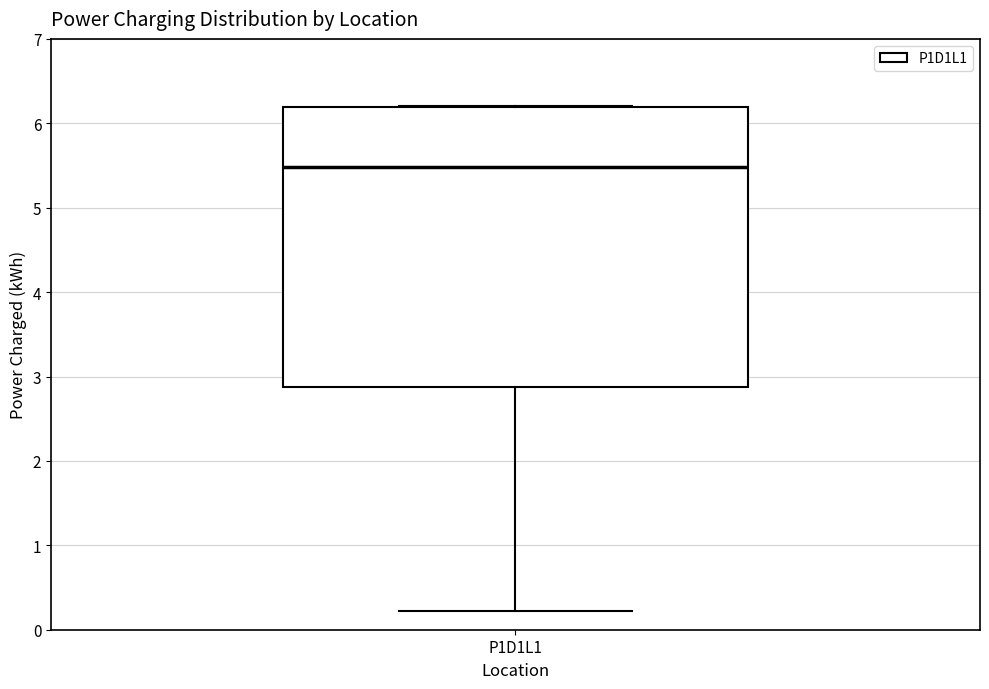

Read this box plot against the y-axis: the position of the median line, the range covered by the box, and the ends of both whiskers. The values are not printed on the chart, so give them approximately, as read against the axis.

median 5.5, box 2.9 to 6.2, whiskers 0.2 to 6.2